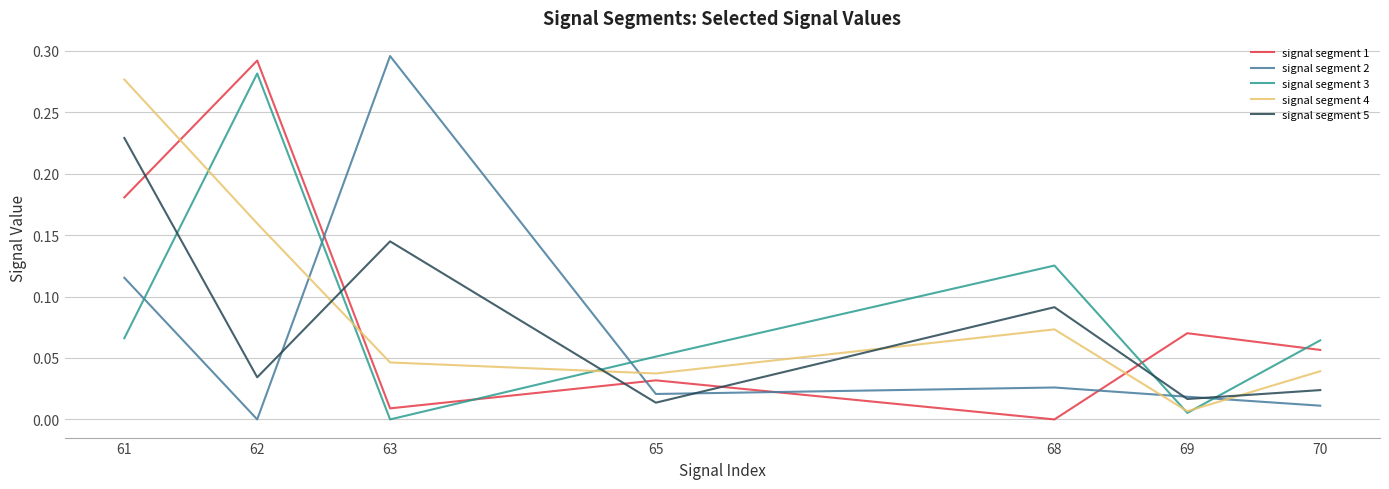

Is the value of signal segment 4 at 70 greater than the value of signal segment 3 at 69?

Yes